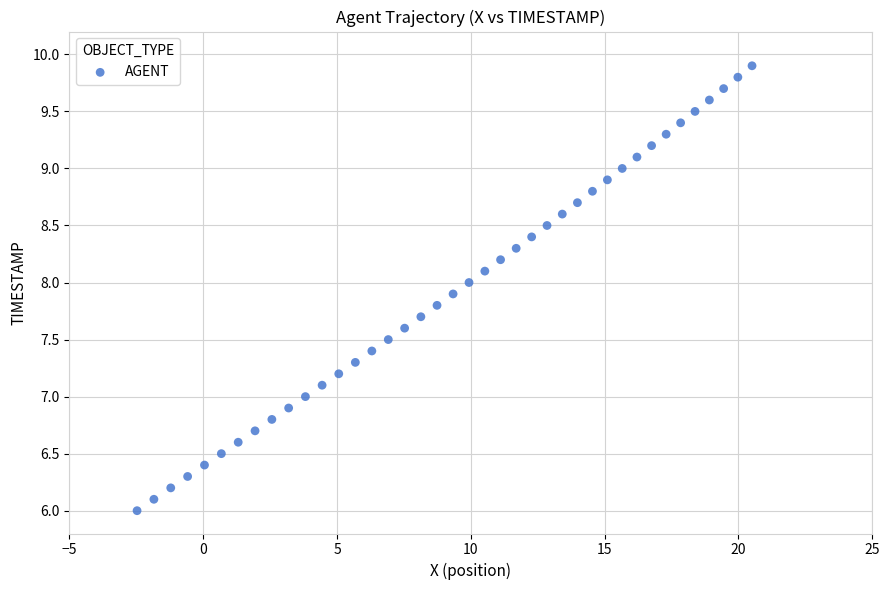

What is the range of Y values (max minus min)?

3.9